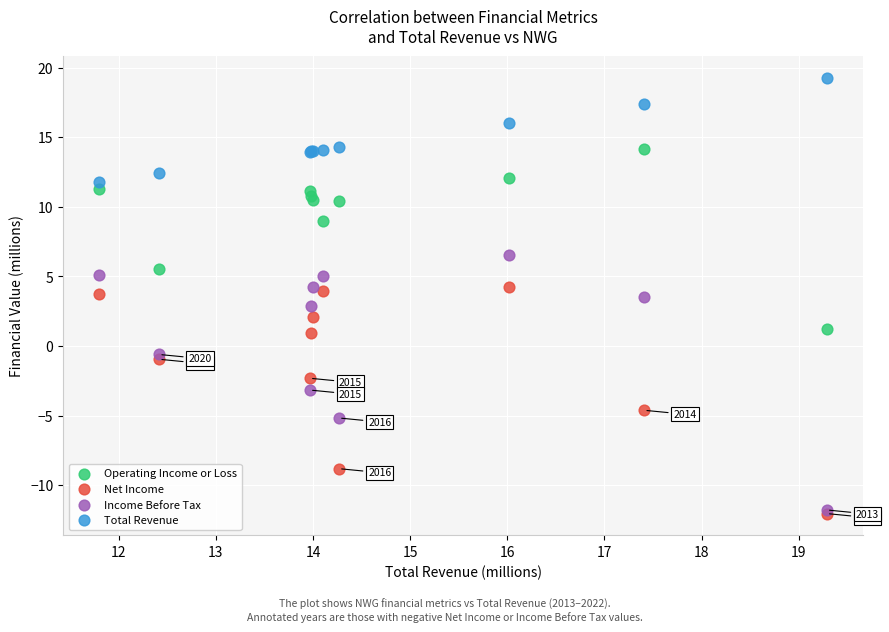

Which series reaches the maximum Y coordinate?

Total Revenue